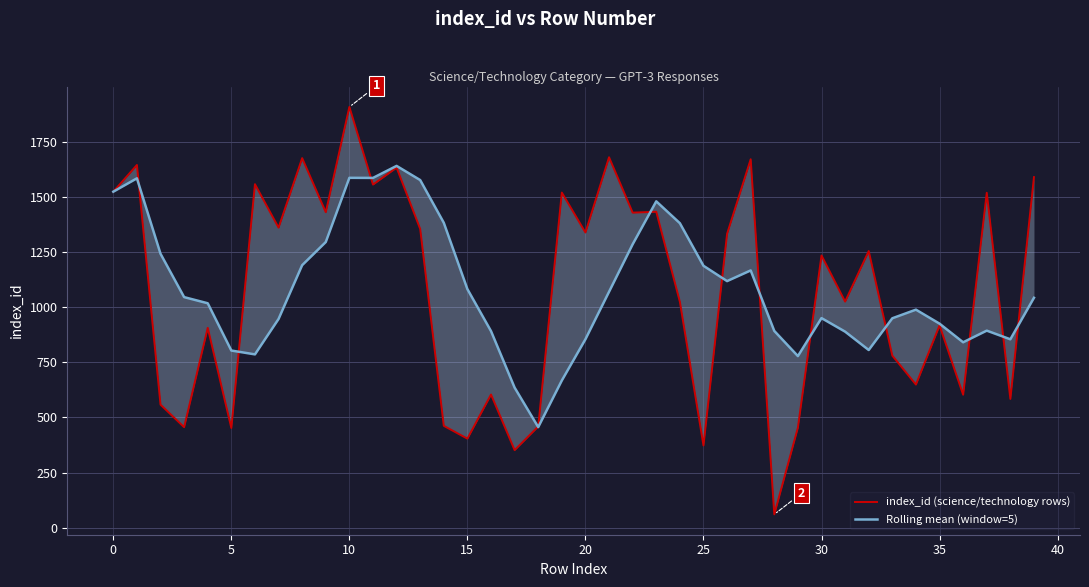

What value does the Rolling mean (window=5) series have at 30?

950.2